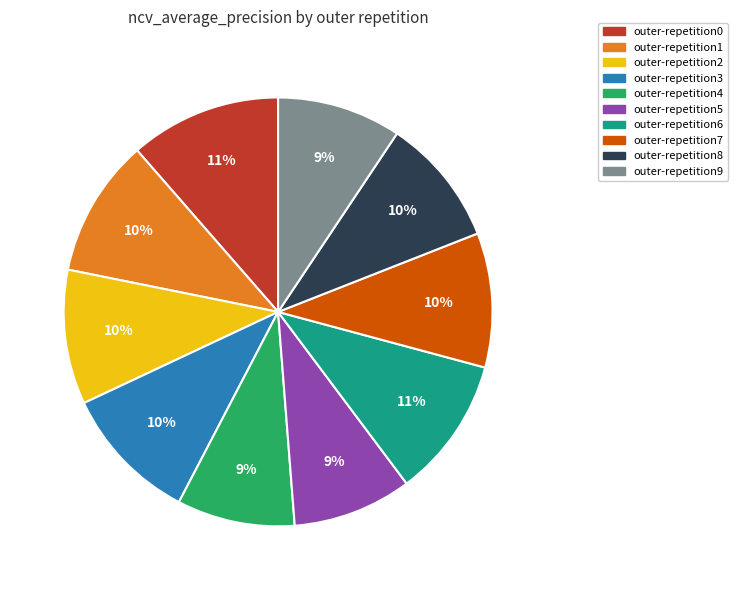

Is the sum of outer-repetition0 and outer-repetition3 greater than half?

No